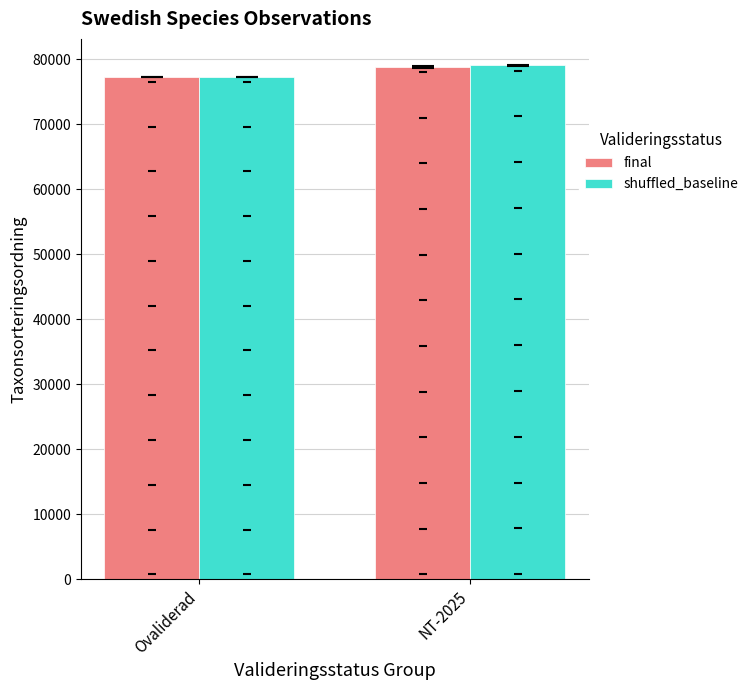

Which series has the largest total across all categories?

shuffled_baseline